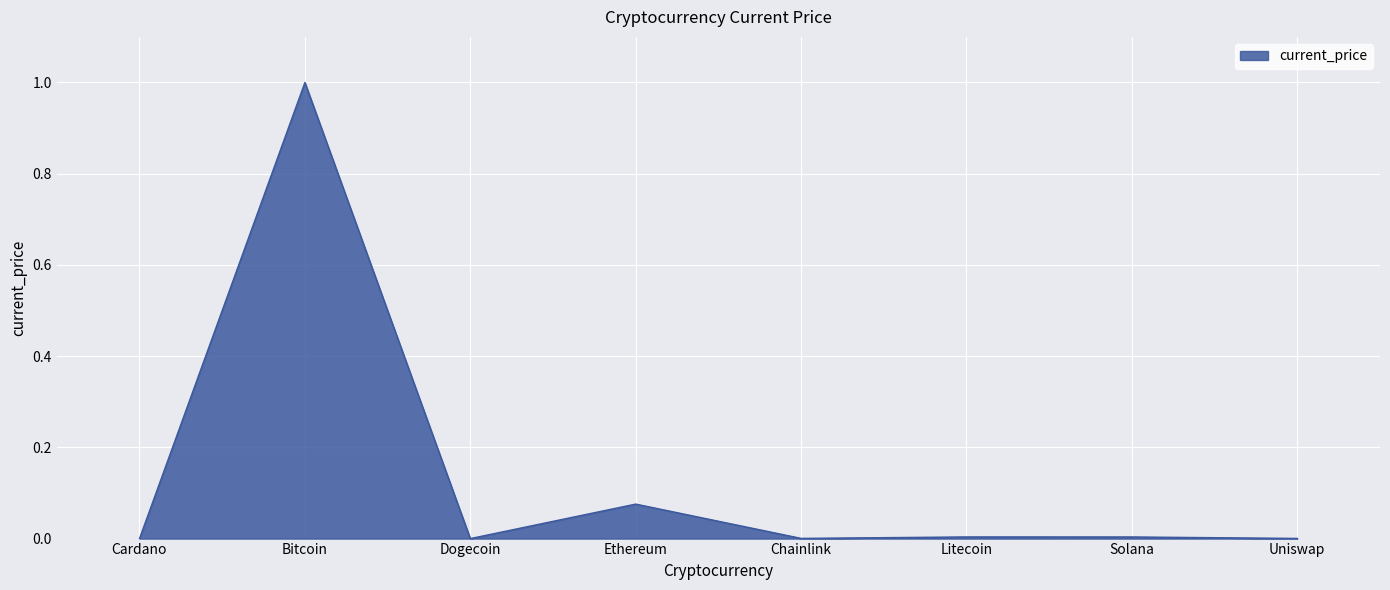

At which category does the chart reach its peak across all series?

Bitcoin